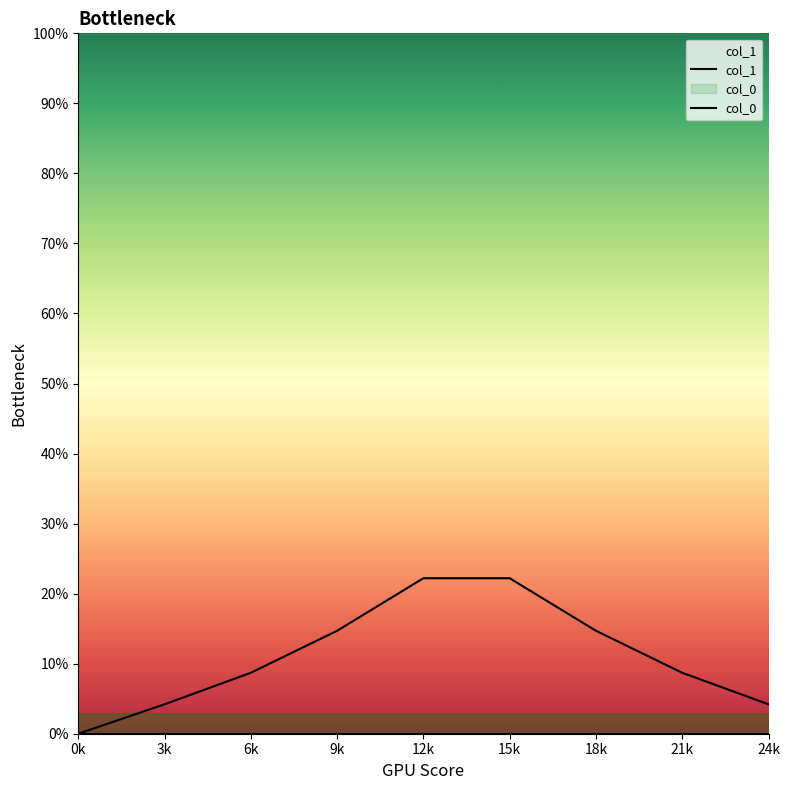

At how many categories does at least one series exceed 8?

6